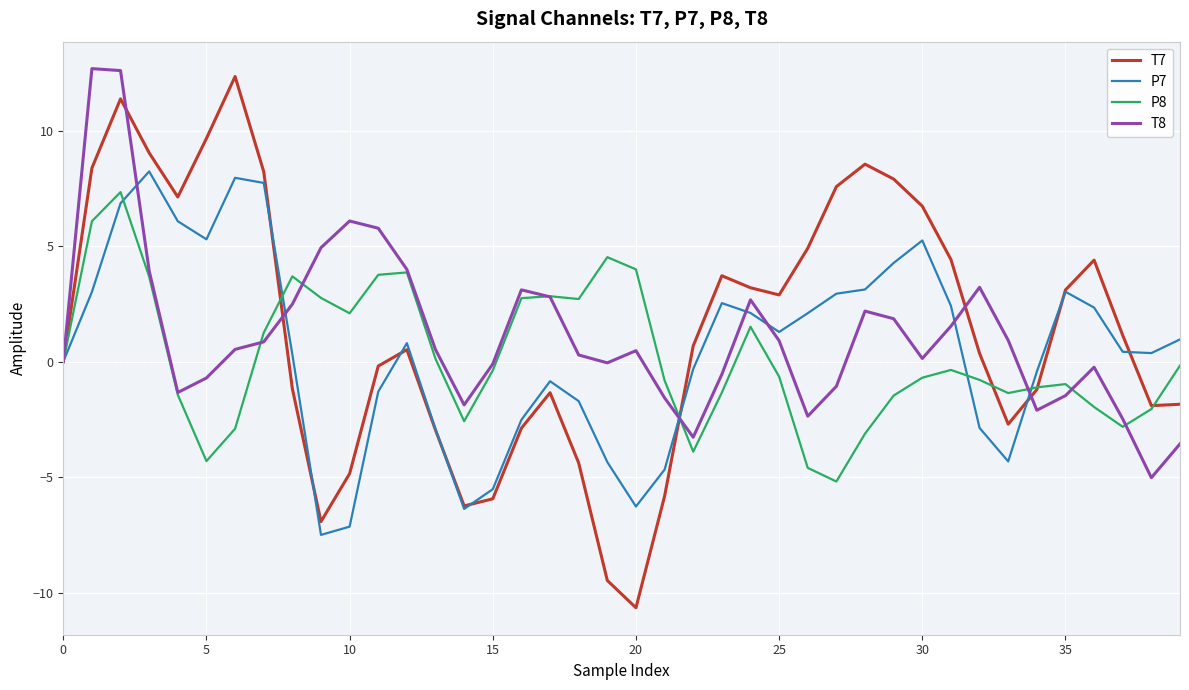

What is the maximum value for P7?

8.2